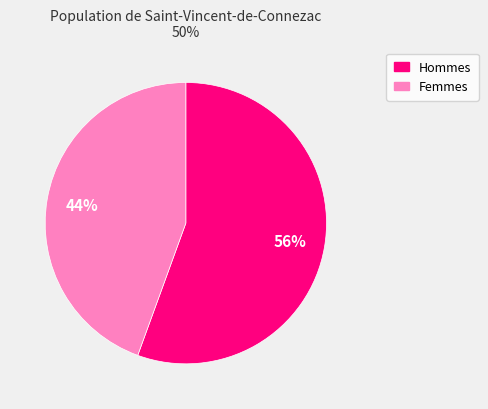

To the nearest percent, what is the average slice percentage?

50%